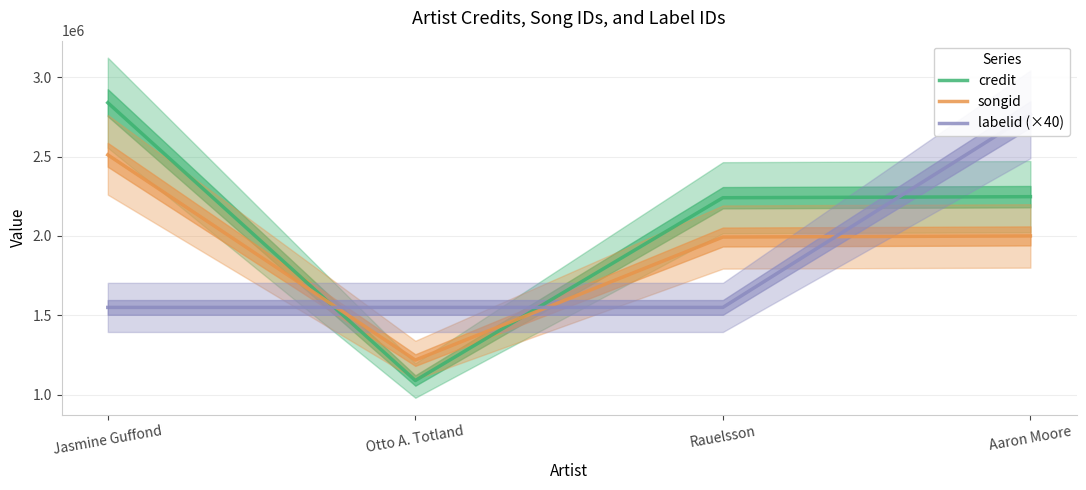

At Rauelsson, list the series in order from smallest to largest.

labelid (×40), songid, credit